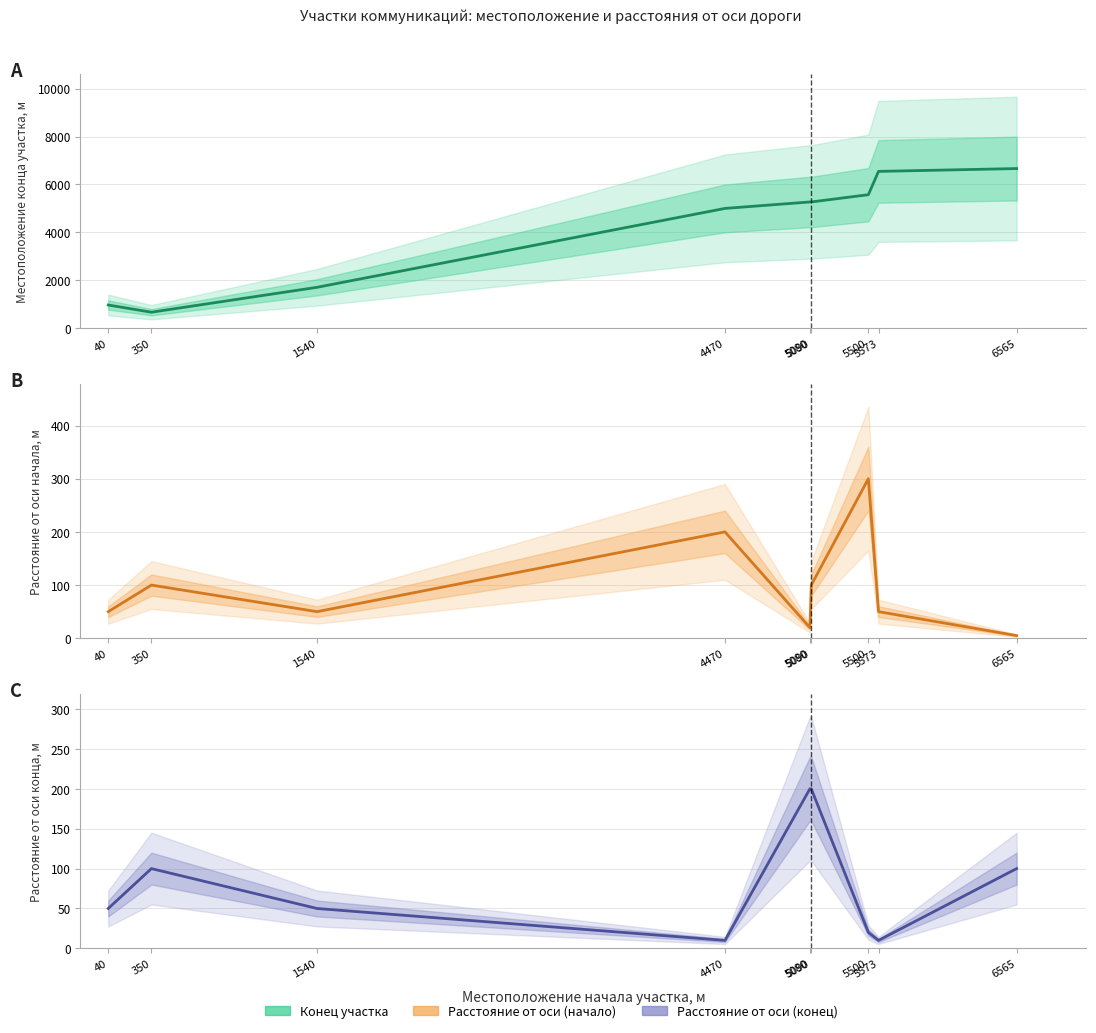

True or false: Местоположение конца участка, м has a value of 1204 at 5080.

False